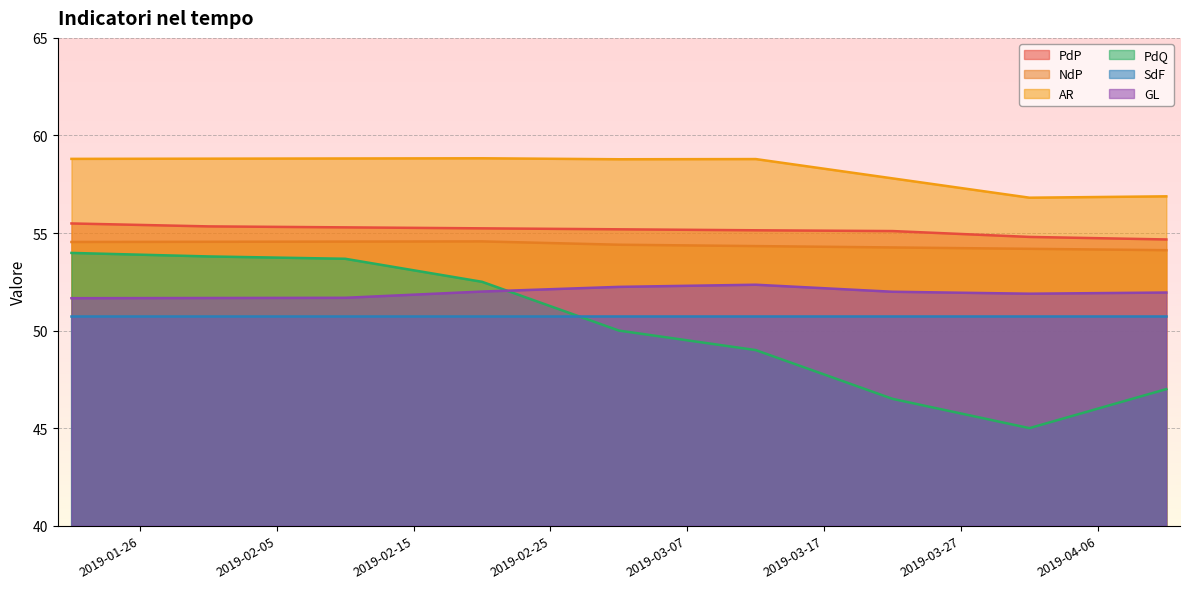

True or false: PdQ has a value of 16.6 at 2019-03-22.

False